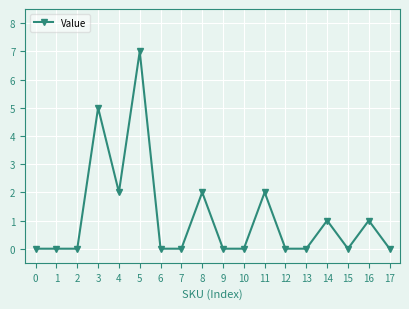

Does the chart have visible grid lines?

Yes